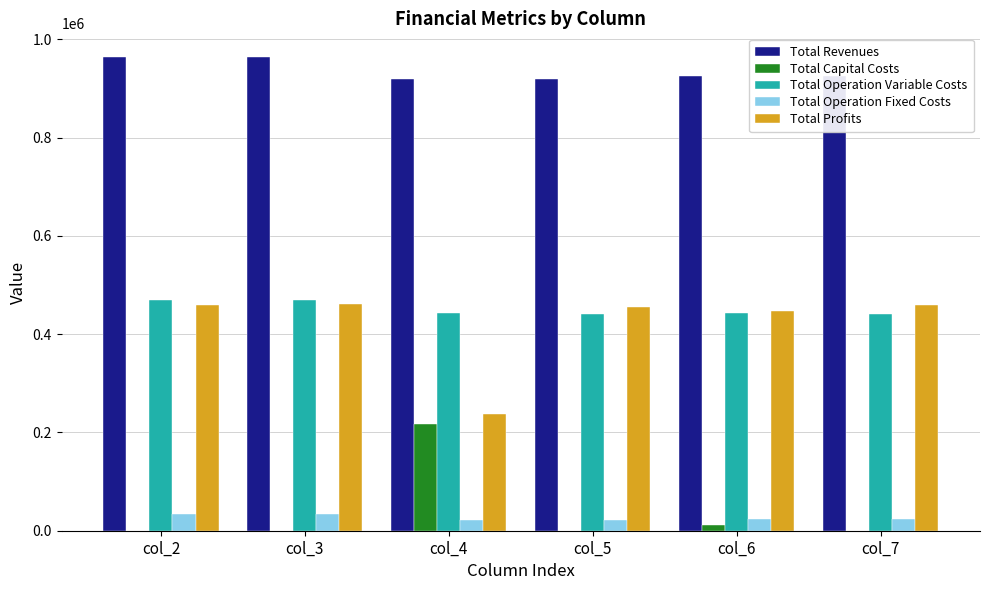

The value of Total Operation Fixed Costs at col_3 is 33627.6. True or false?

True